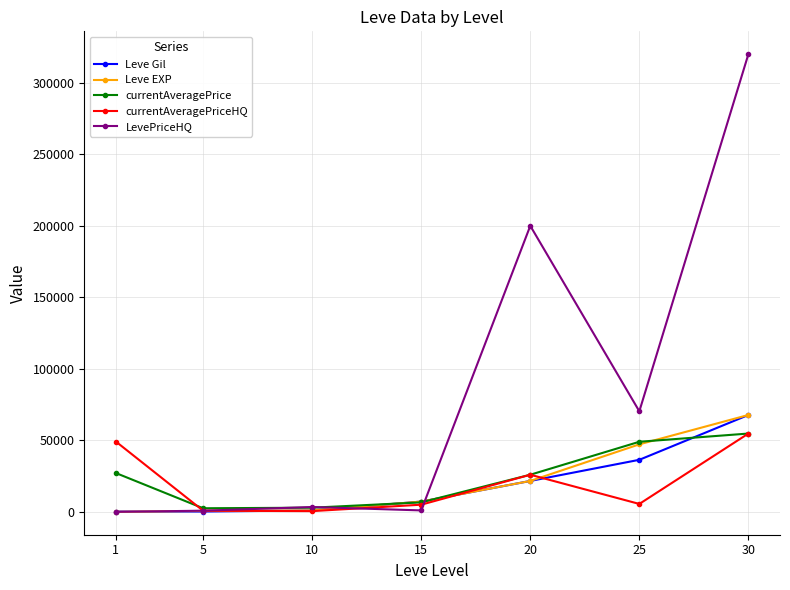

What value does the Leve Gil series have at 20, to the nearest 50?

21600